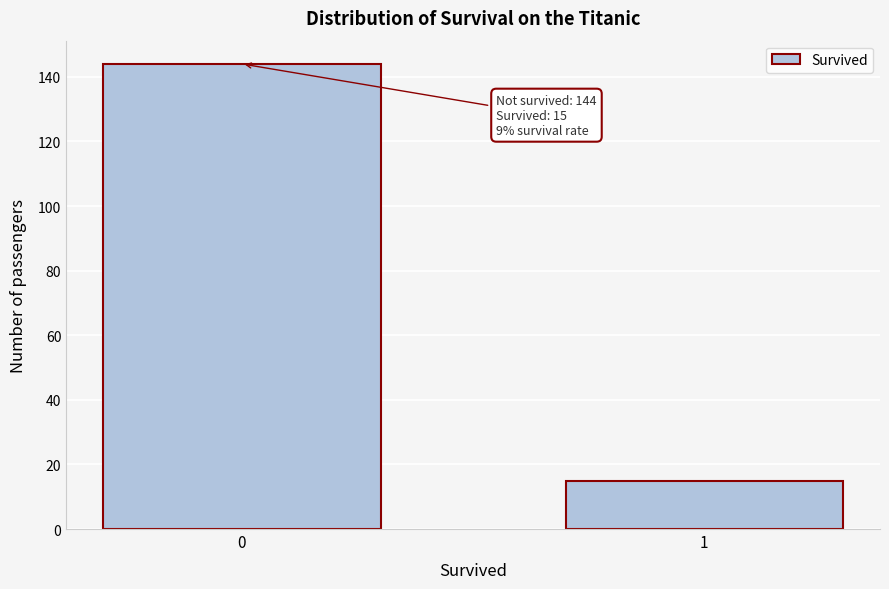

Reading left to right, list all the values displayed in this chart.

144	15